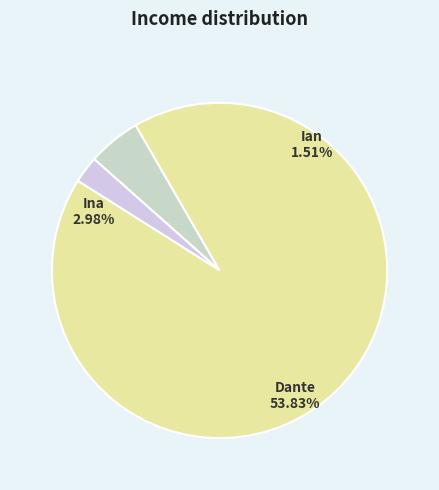

What percentage is the Ian slice, to the nearest percent?

3%